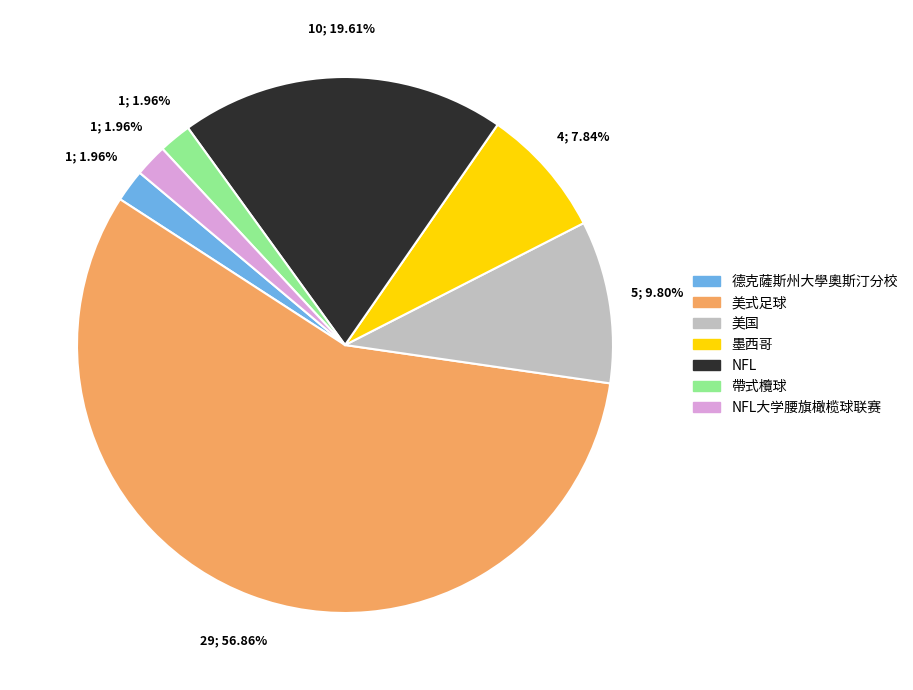

How many slices are in this pie chart?

7